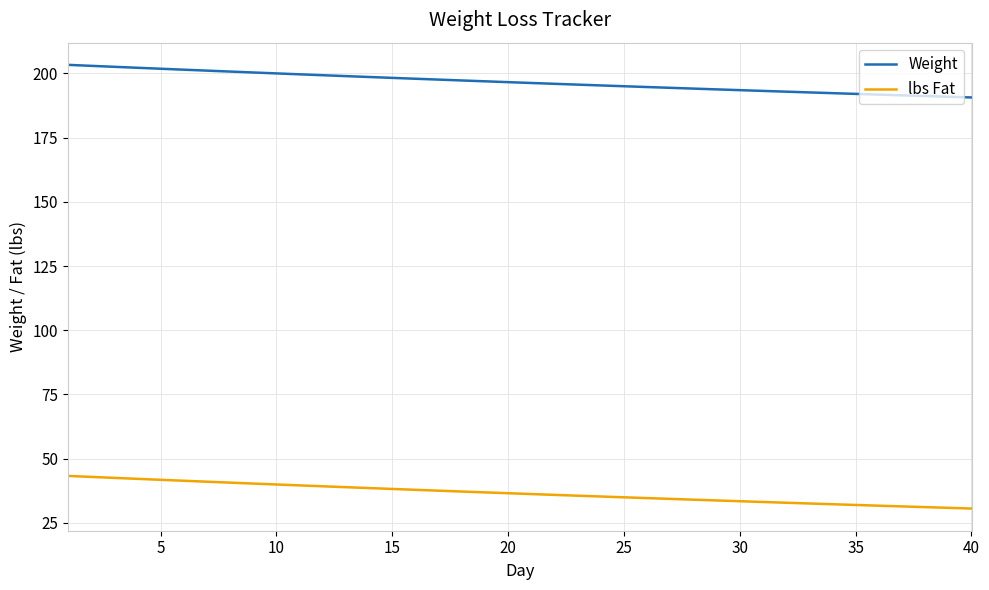

List the series in order of their peak value, highest first.

Weight, lbs Fat